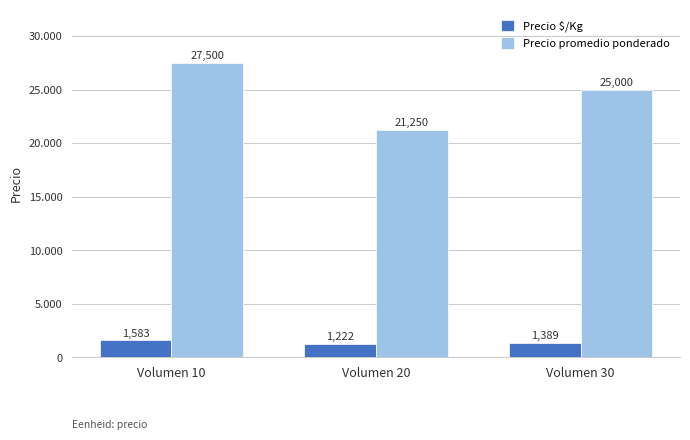

Where does the Precio $/Kg series first go above 1389?

Volumen 10